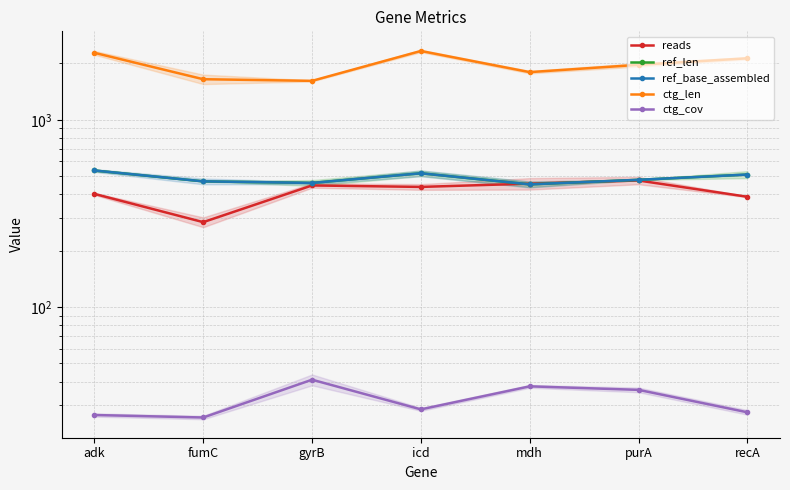

What value does the ctg_cov series have at purA?

36.1